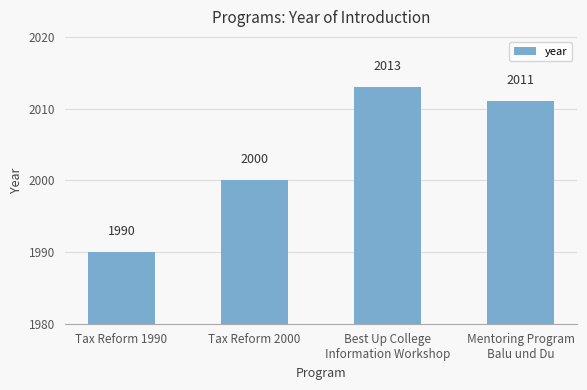

What is the sum of all values?

8014